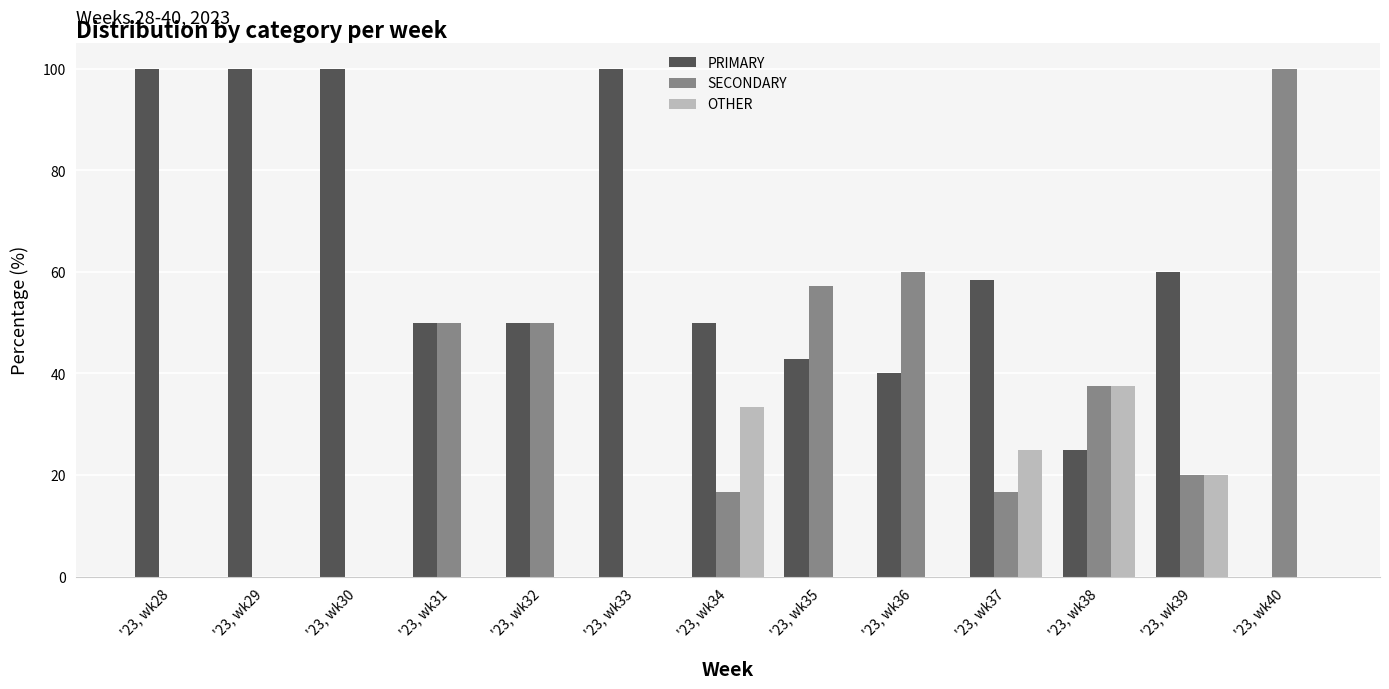

Is it true that PRIMARY equals 101.8 at '23, wk37?

False